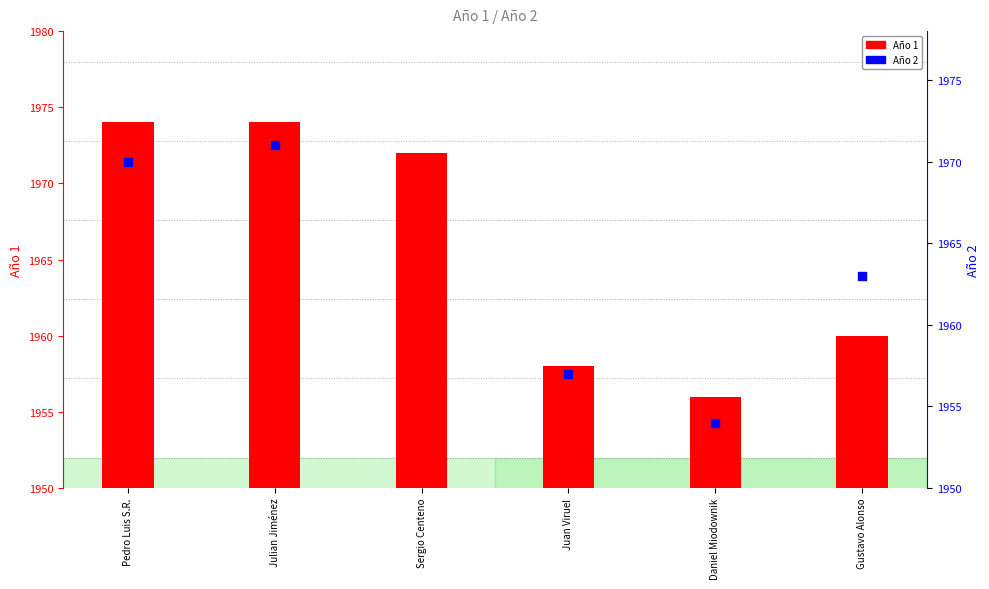

Which series has the largest Y range (max minus min)?

Año 1